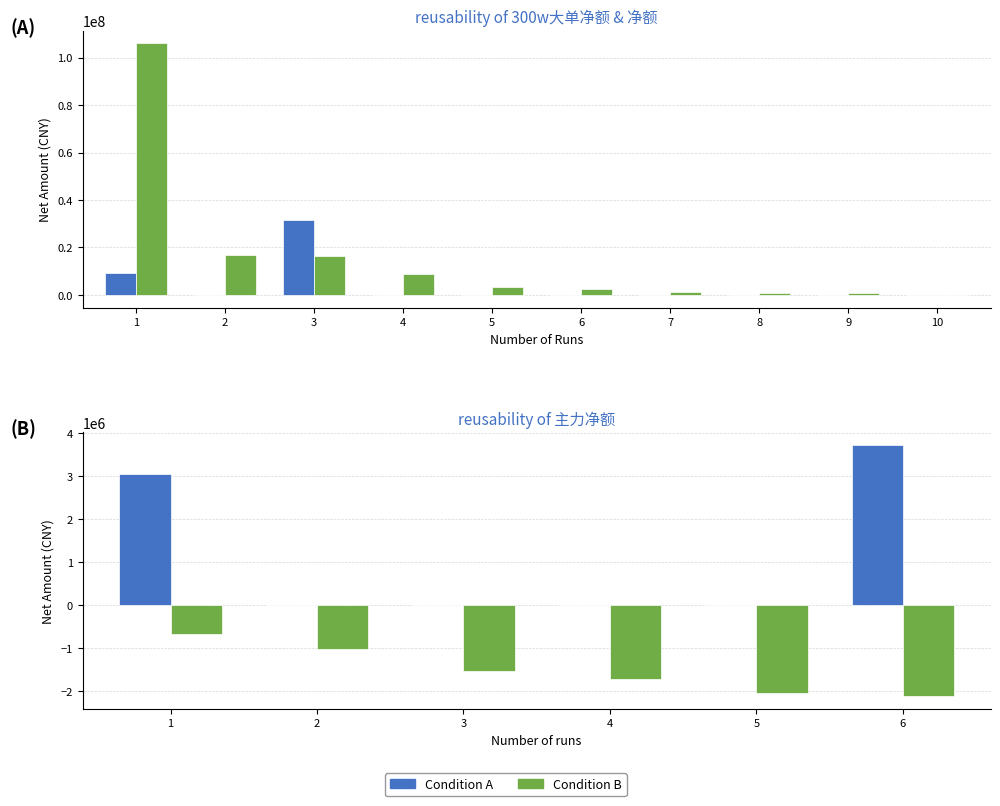

Are the bars grouped side by side (vs. stacked)?

Yes